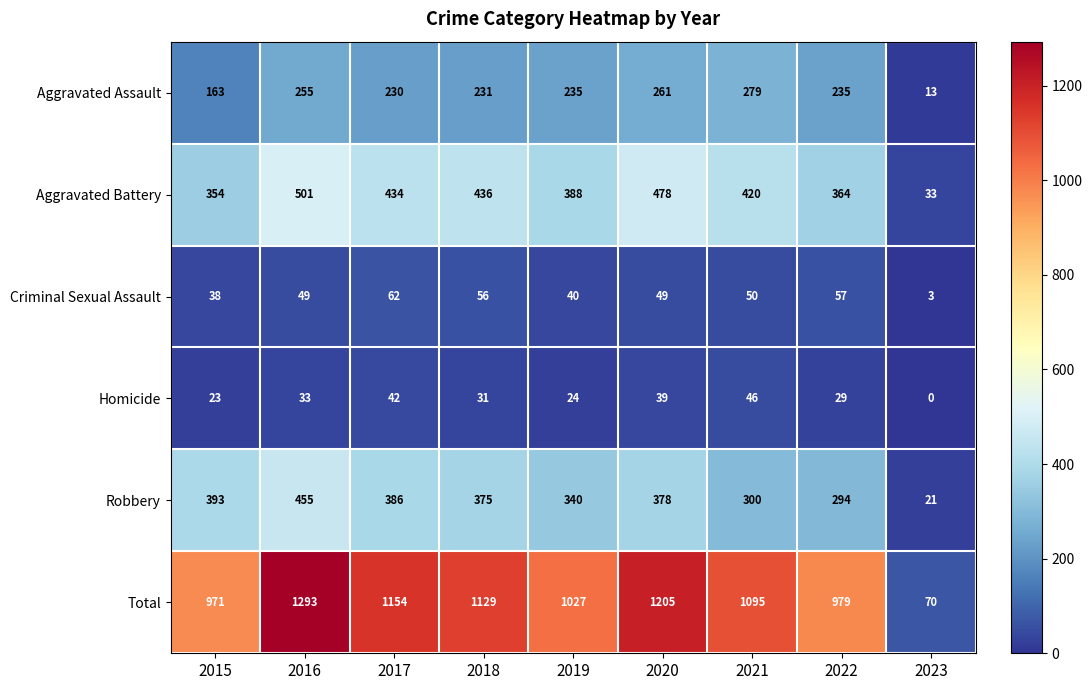

True or false: Aggravated Battery has a value of 238 at 2021.

False